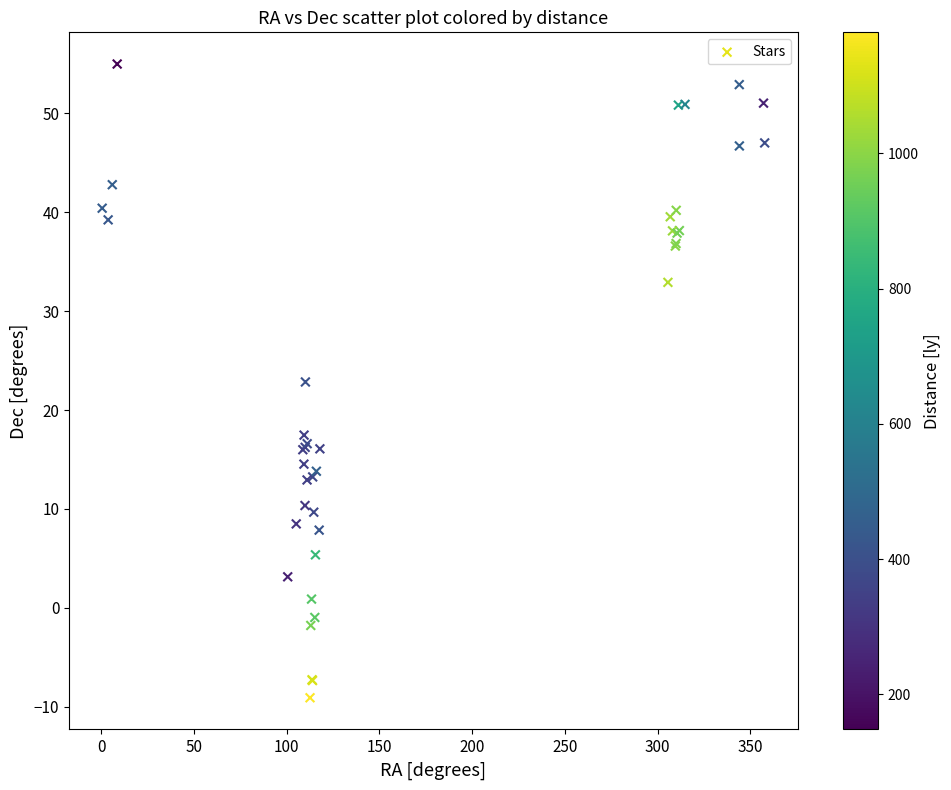

What Y value in the scatter plot is closest to 22?

22.8